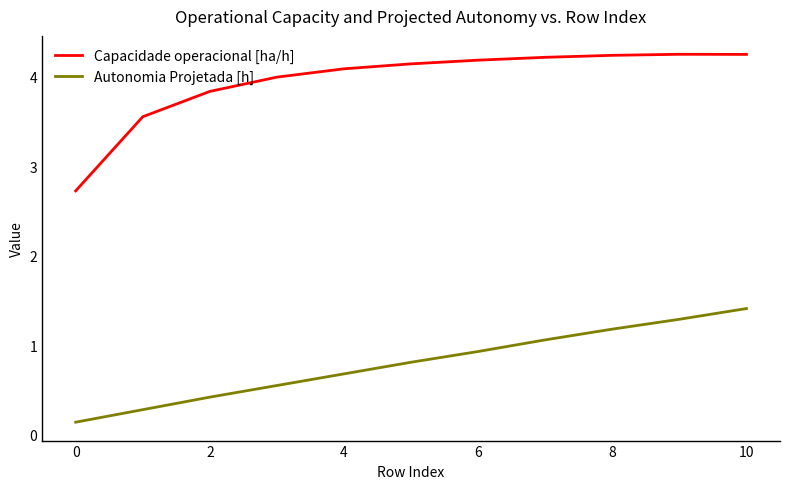

True or false: Capacidade operacional [ha/h] and Autonomia Projetada [h] cross at least once.

False